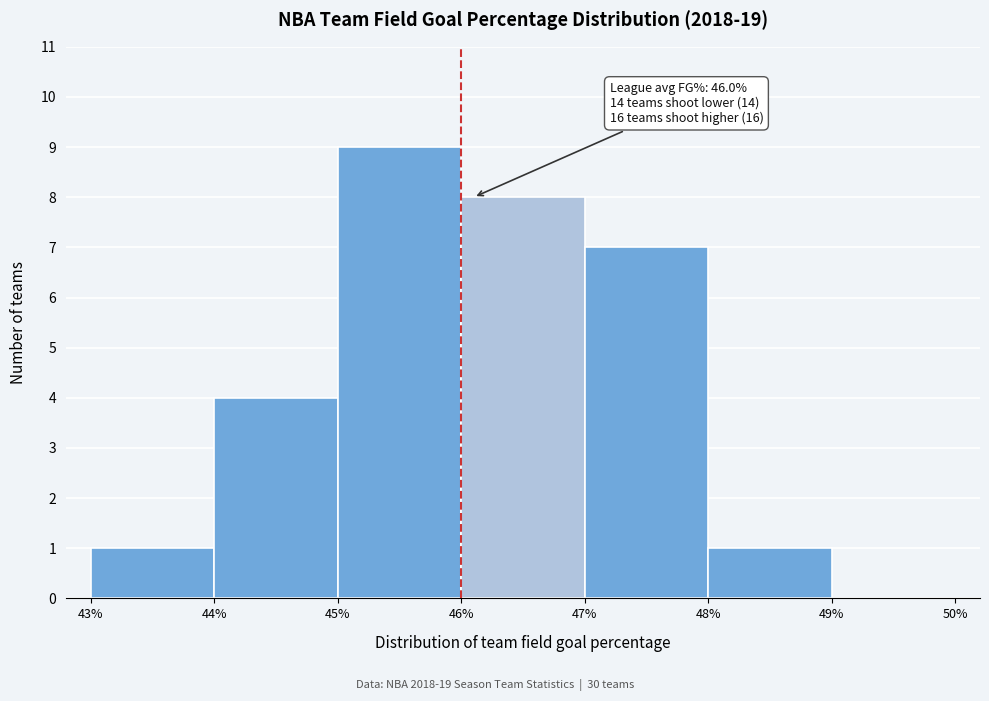

Reading left to right, transcribe all the data shown in this chart.

43%=1	44%=4	45%=9	46%=8	47%=7	48%=1	49%=0